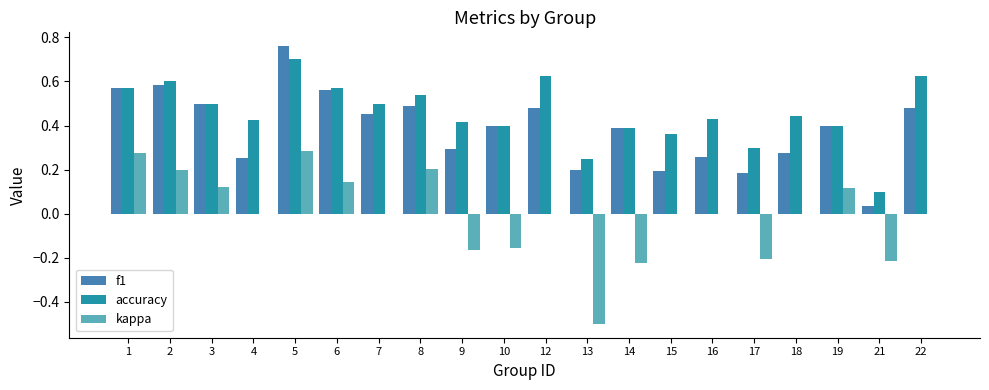

Between 10 and 12, which series saw the biggest shift?

accuracy